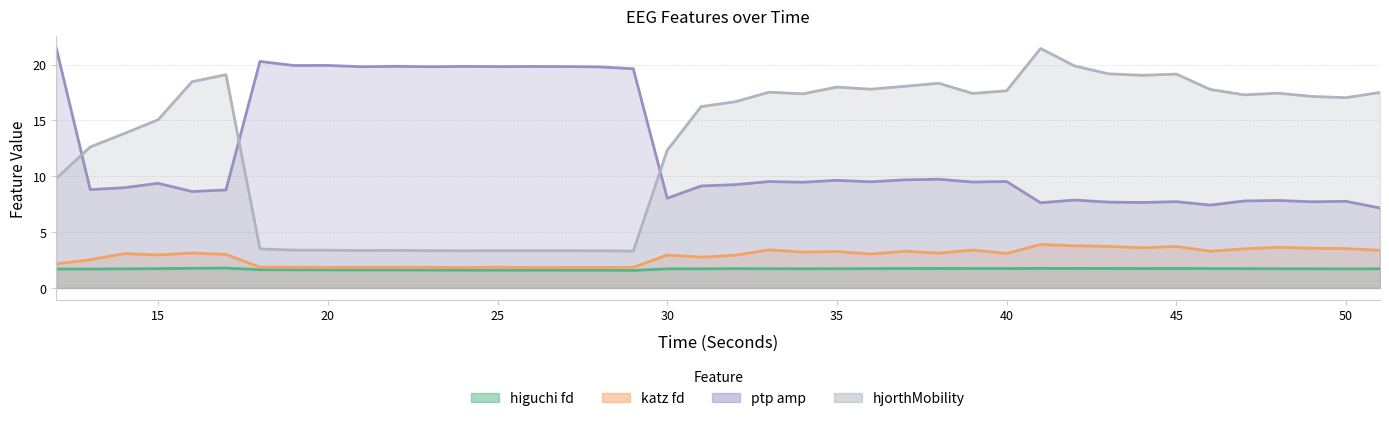

Is the value of higuchi_fd_EEG at 43 greater than the value of ptp_amp_EEG at 40?

No